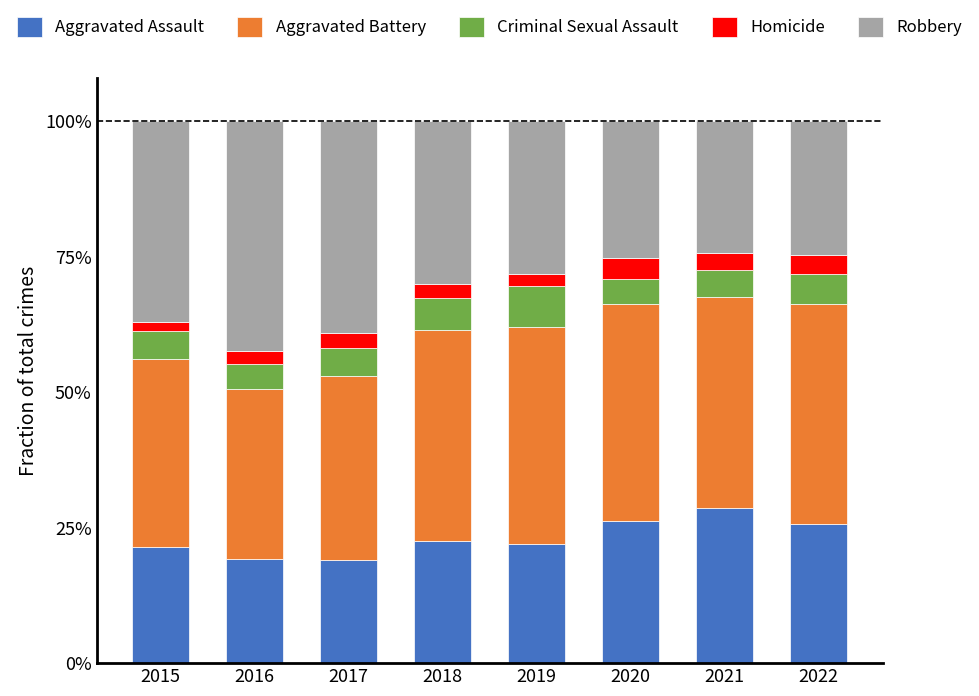

The Aggravated Assault series shows 0.3 at 2017. True or false?

False